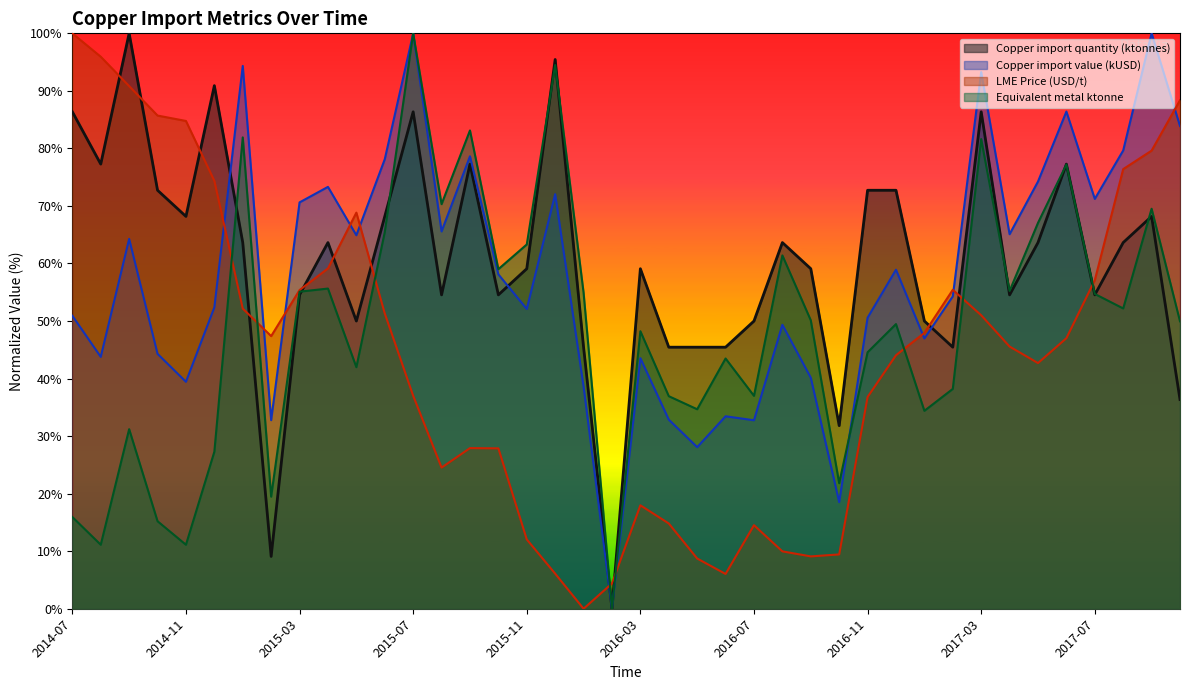

Rank the series by their maximum value, from lowest to highest.

Copper import quantity (ktonnes), Copper import value (kUSD), LME Price (USD/t), Equivalent metal ktonne